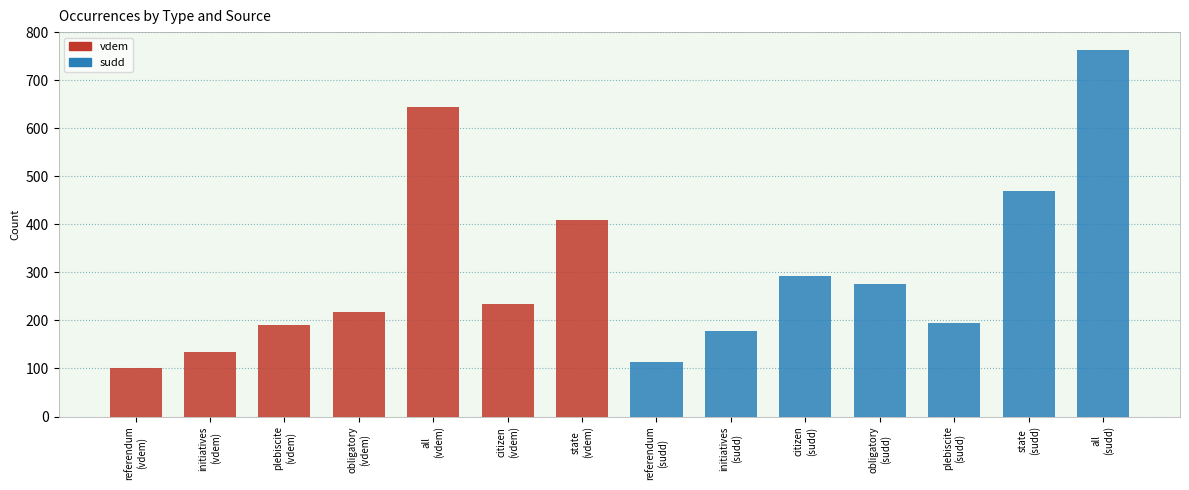

What are all the series names shown in the legend?

vdem, sudd